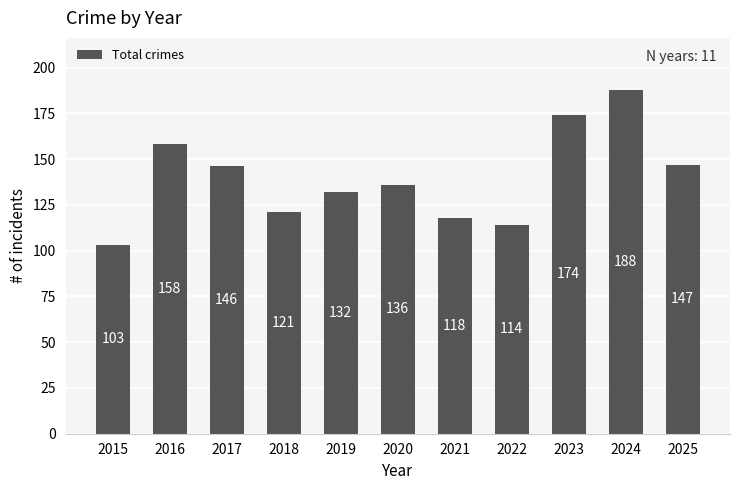

Count the number of categories in the chart.

11